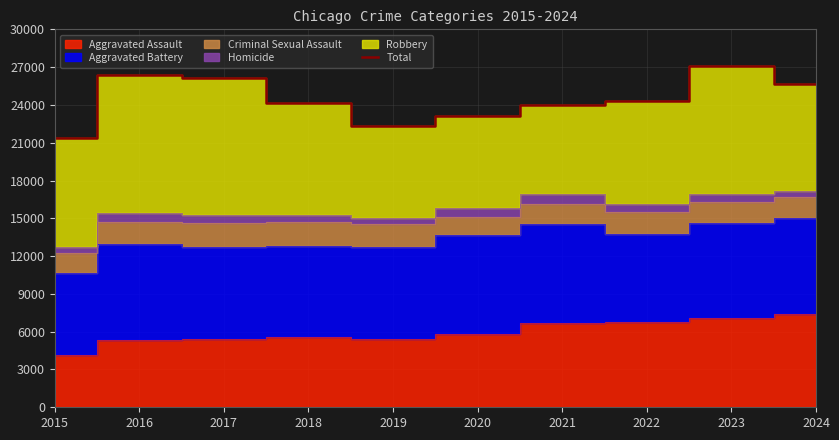

At which category does the data reach its first local valley?

2019